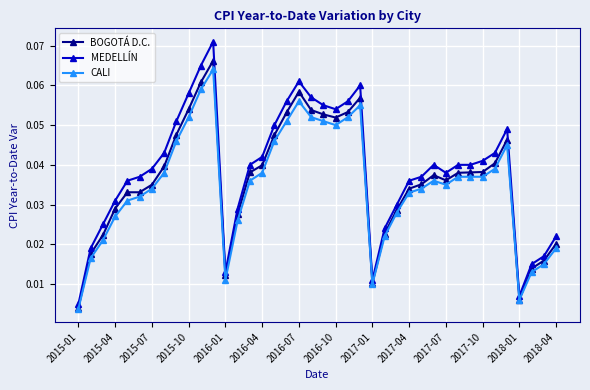

At how many categories does at least one series exceed 0?

40